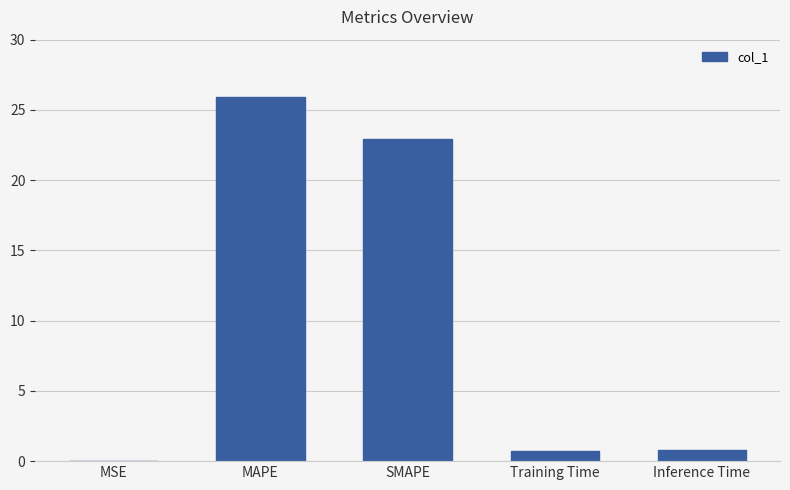

The chart shows a value of 23.0 at SMAPE. True or false?

True